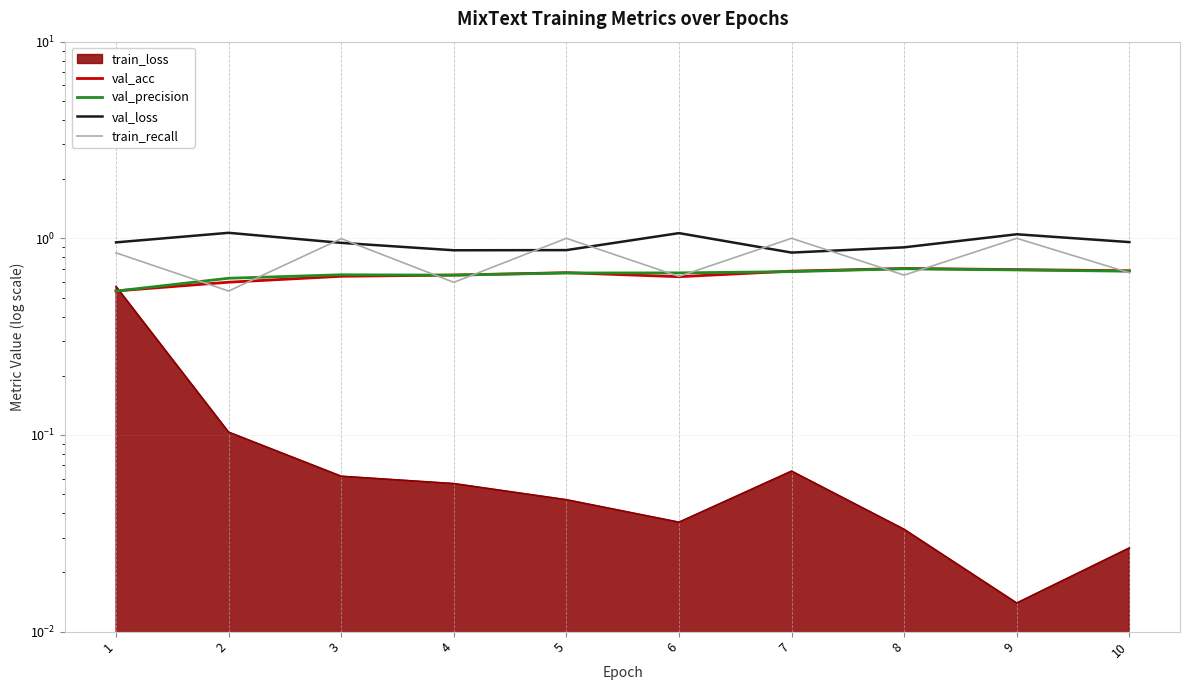

How many lines are shown in the chart?

4